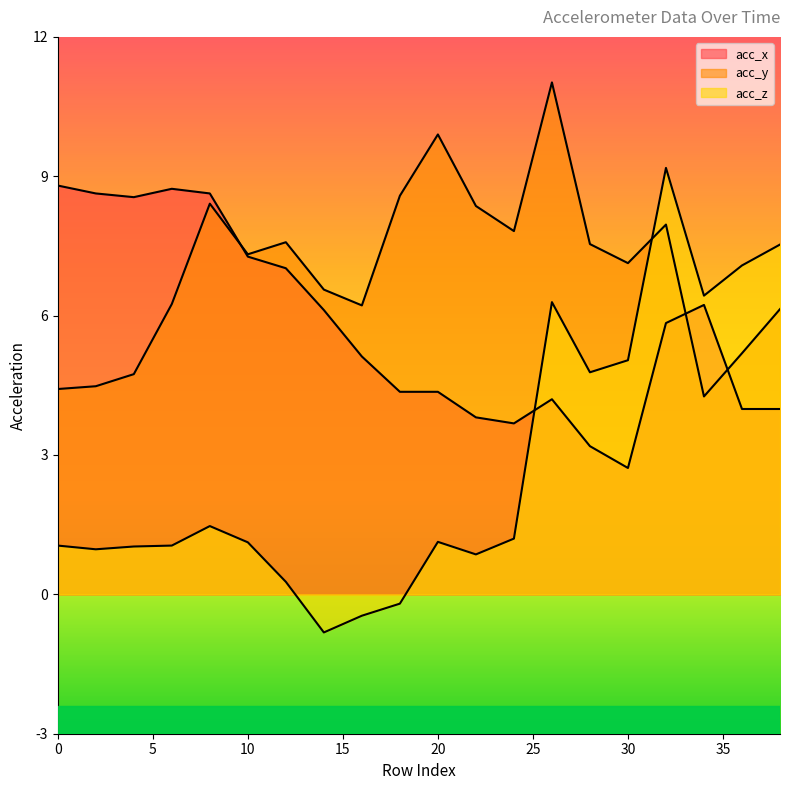

List the series in order of their overall mean, highest first.

acc_y, acc_x, acc_z